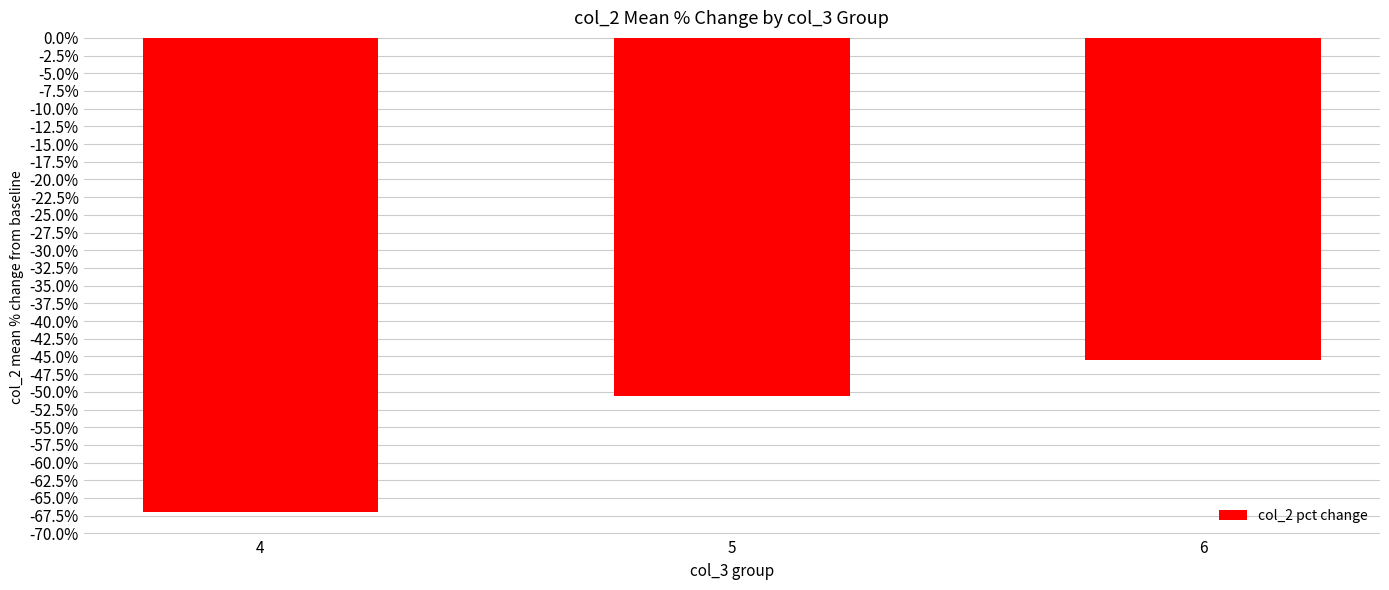

What is the value of the 1st bar from the left?

-67.0